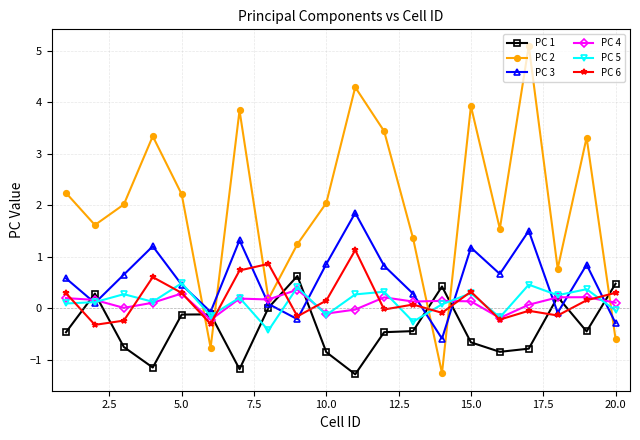

At how many categories does at least one series exceed 1?

15